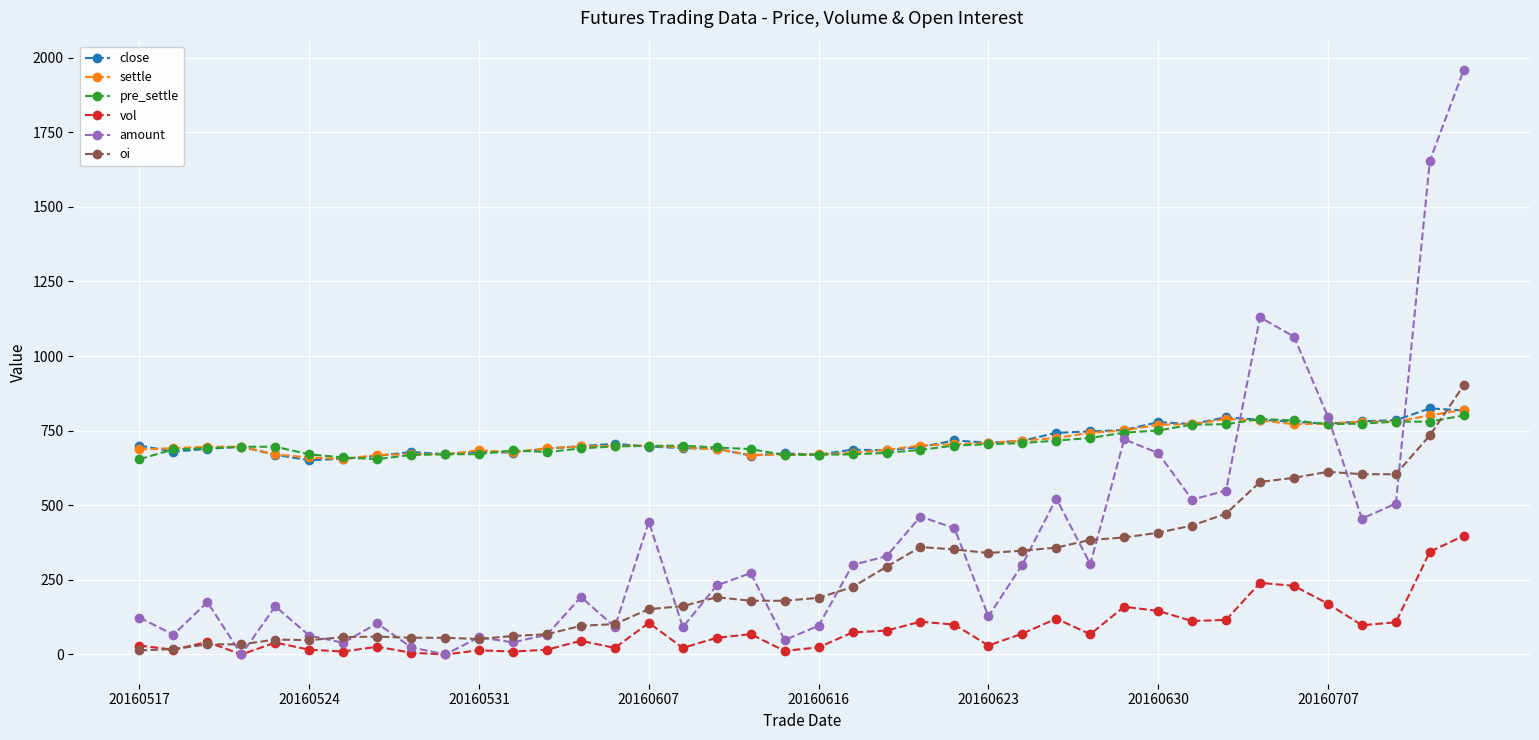

True or false: oi has more than 1 interior local peaks.

True